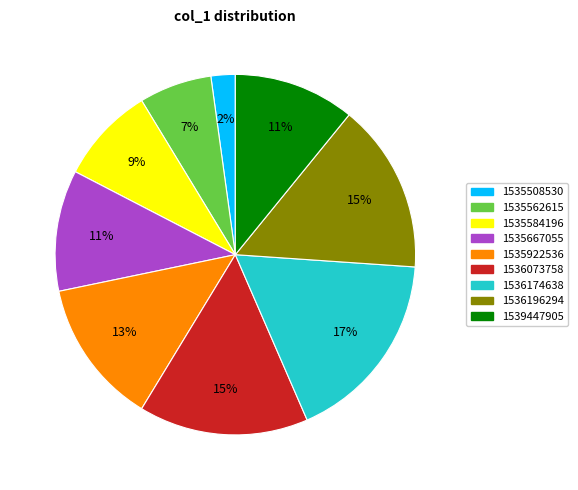

Combined, do 1535508530 and 1536174638 account for over 50%?

No